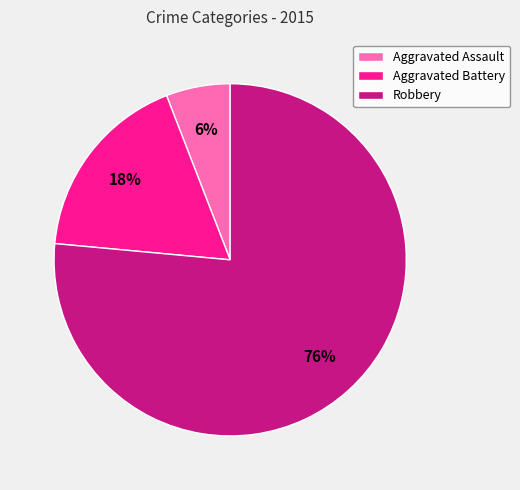

Which slice is the largest?

Robbery